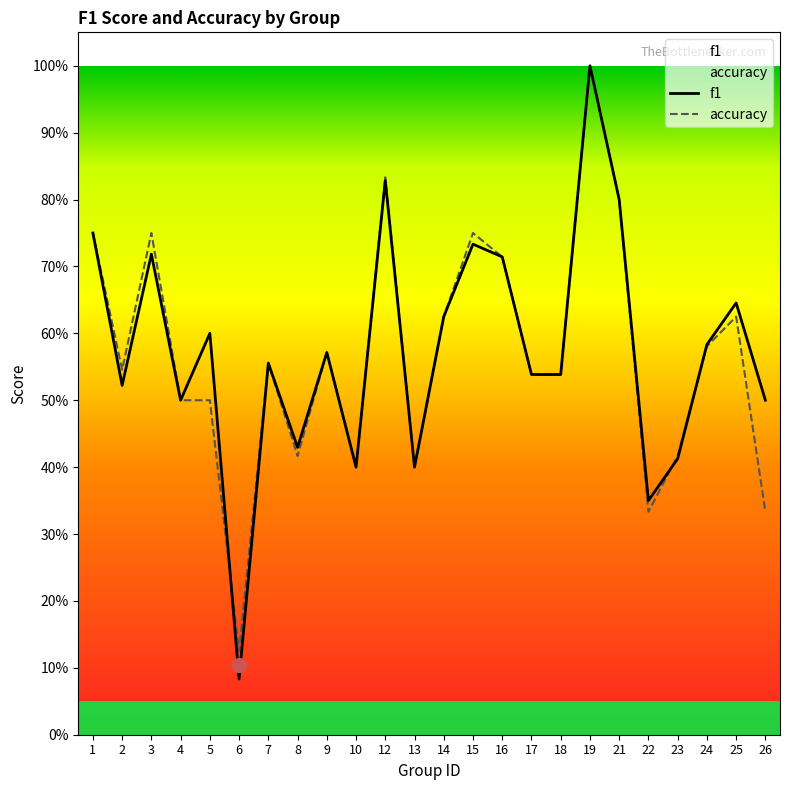

In f1, how many points are lower than both neighbors (excluding endpoints)?

7